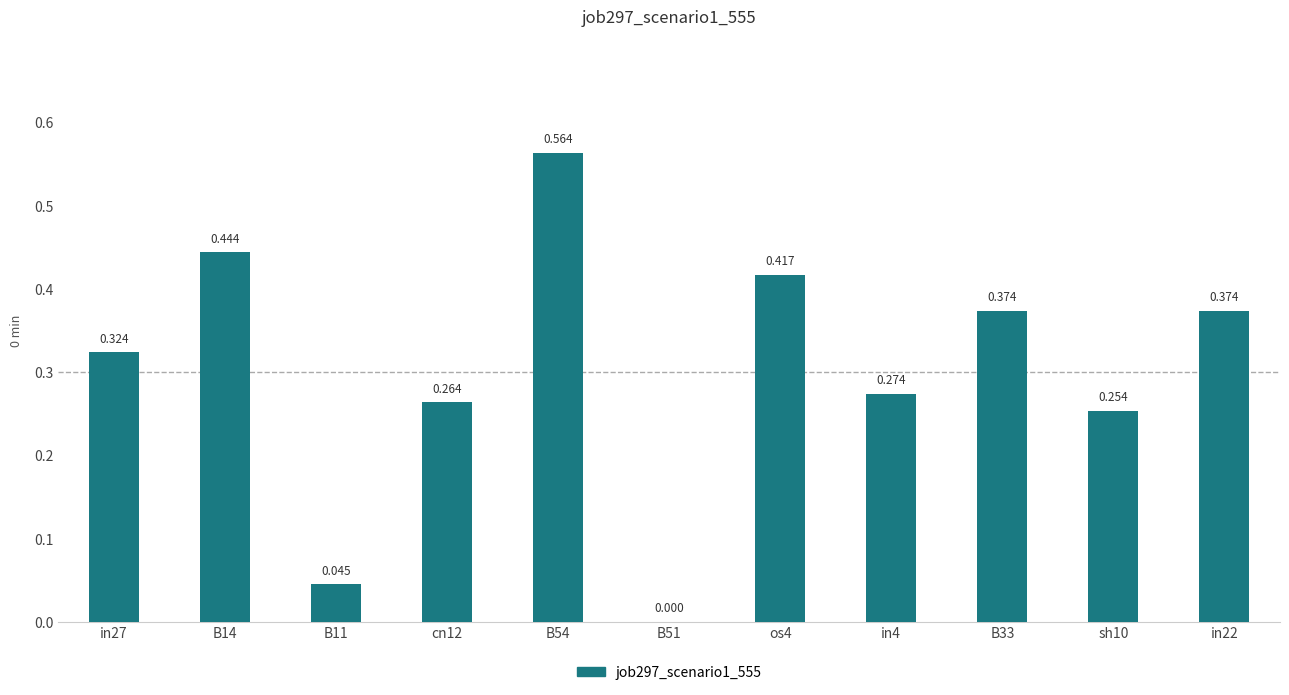

How many categories are shown in the chart?

11